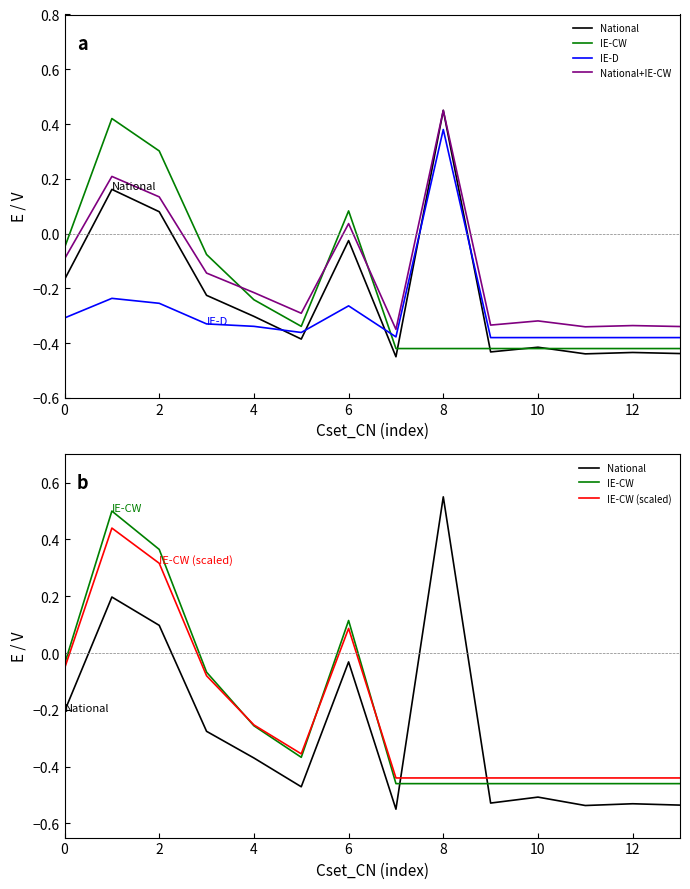

What is the difference between the second highest and second lowest values in the National series?

0.7